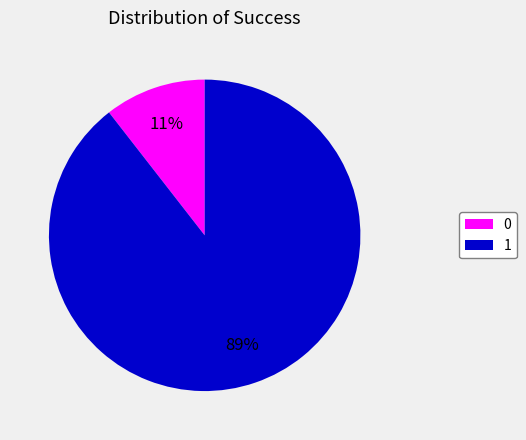

Which slice represents more than half of the pie?

1